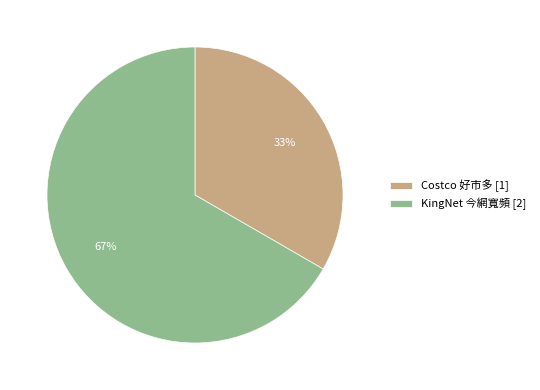

How many segments does this pie chart have?

2